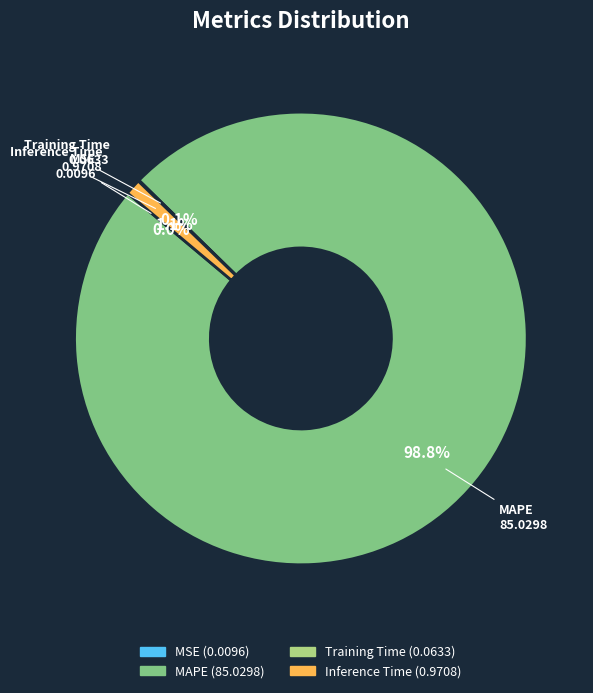

To the nearest percent, what is the difference between the largest and smallest slice percentages?

99%